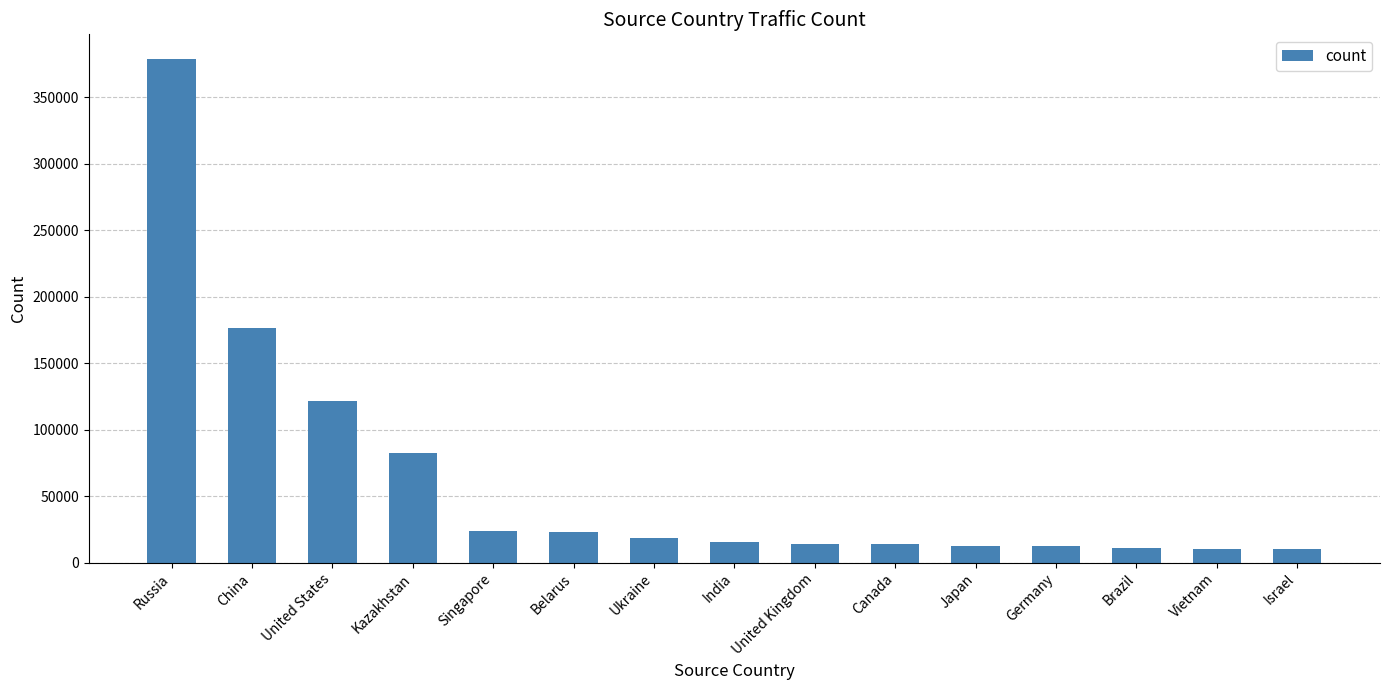

What is the difference between the maximum and second lowest values?

367973